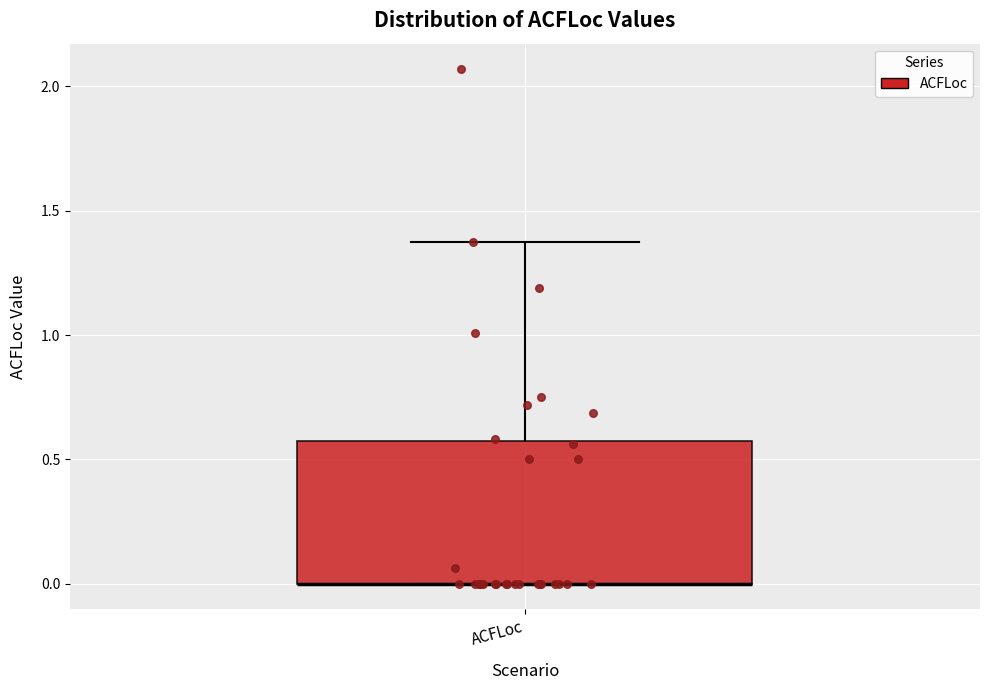

Where is the upper edge of the box for ACFLoc on the y-axis? The values are not printed on the chart, so give them approximately, as read against the axis.

0.55